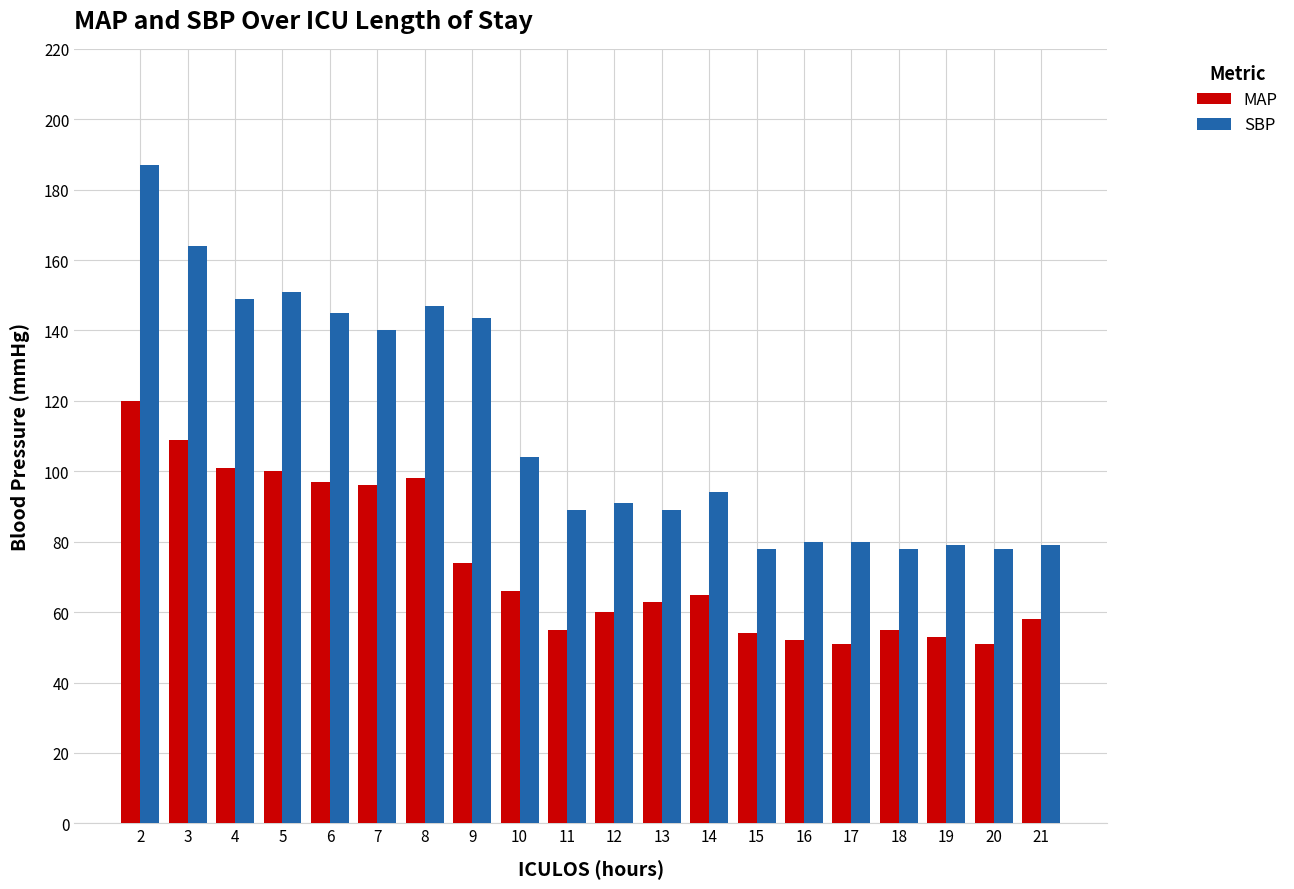

True or false: SBP has a value of 49.0 at 19.

False